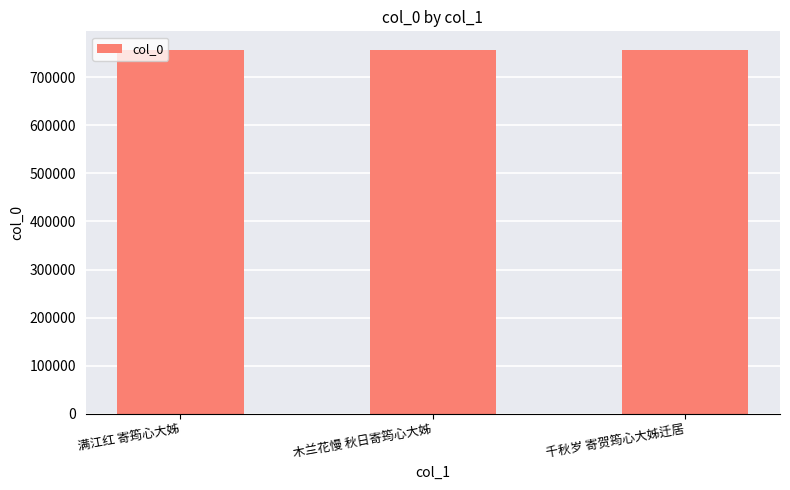

What position from the left is 木兰花慢 秋日寄筠心大姊?

2